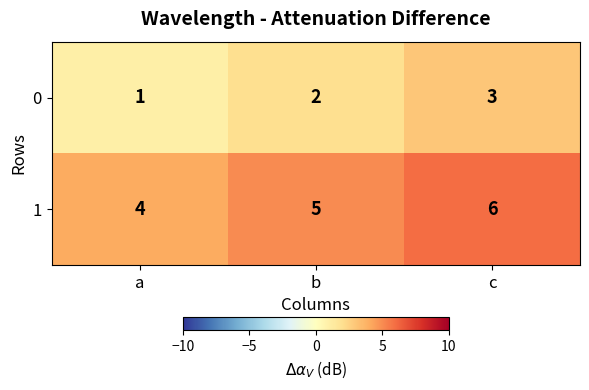

Is the value of 1 at c greater than the value of 0 at b?

Yes